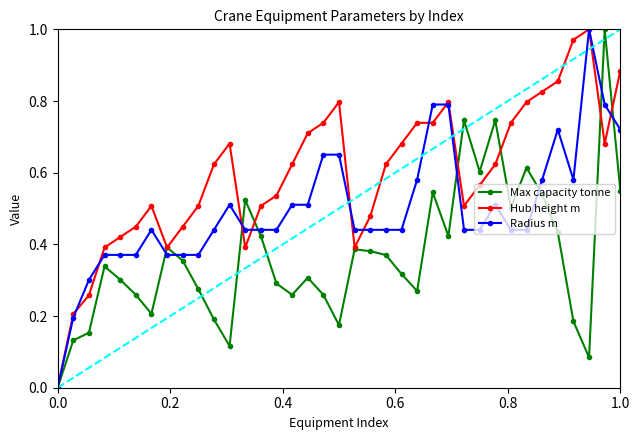

Does the chart have visible grid lines?

No